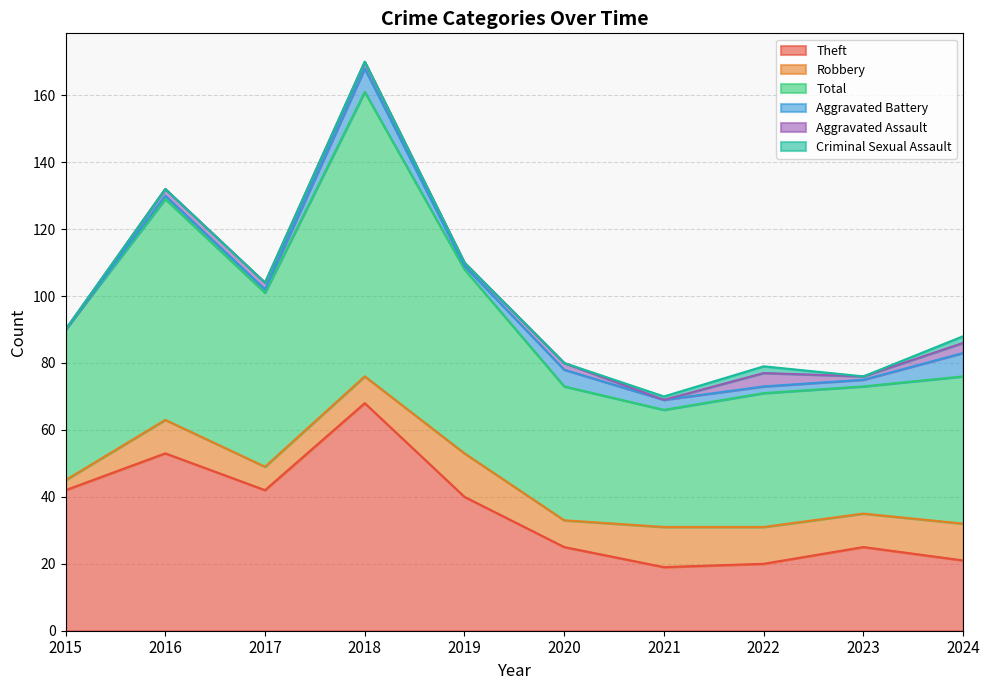

Between 2015 and 2022, which series saw the biggest shift?

Theft